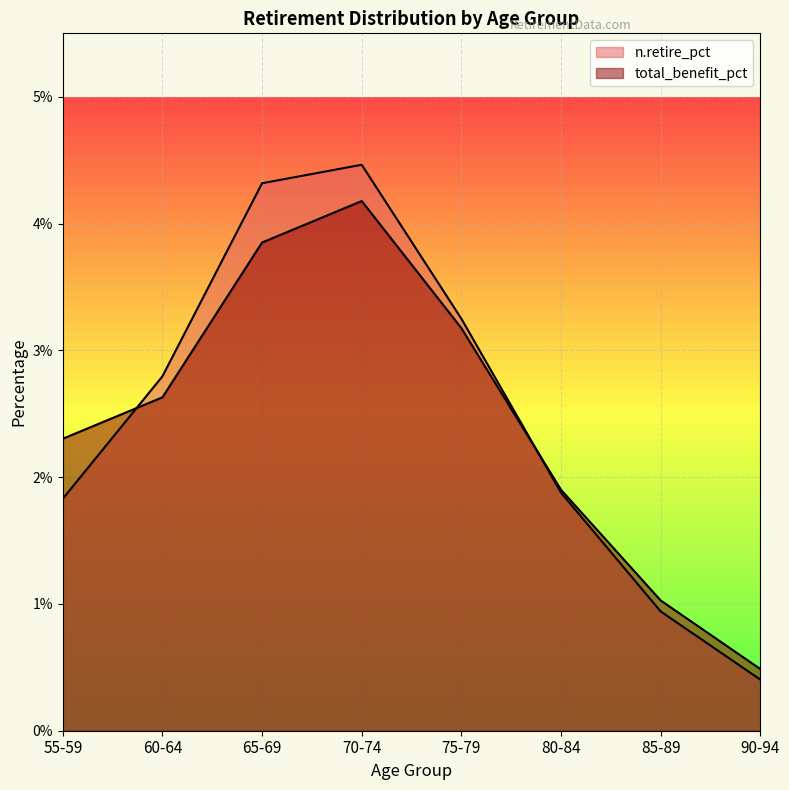

How many interior local peaks does the total_benefit_pct series have?

1